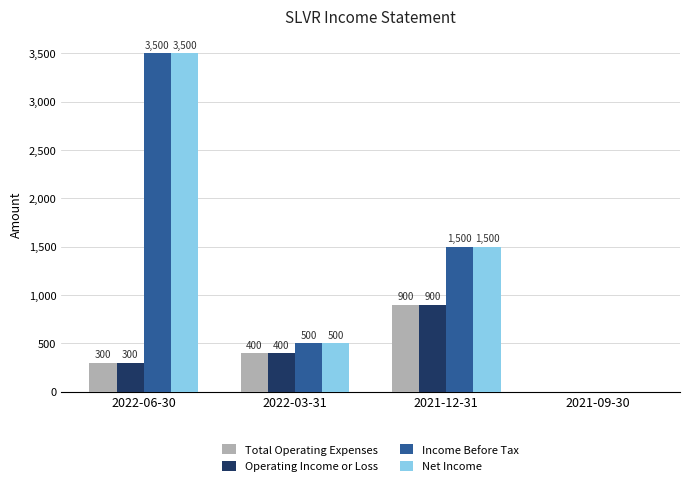

How many Net Income values are between 500 and 3500?

3